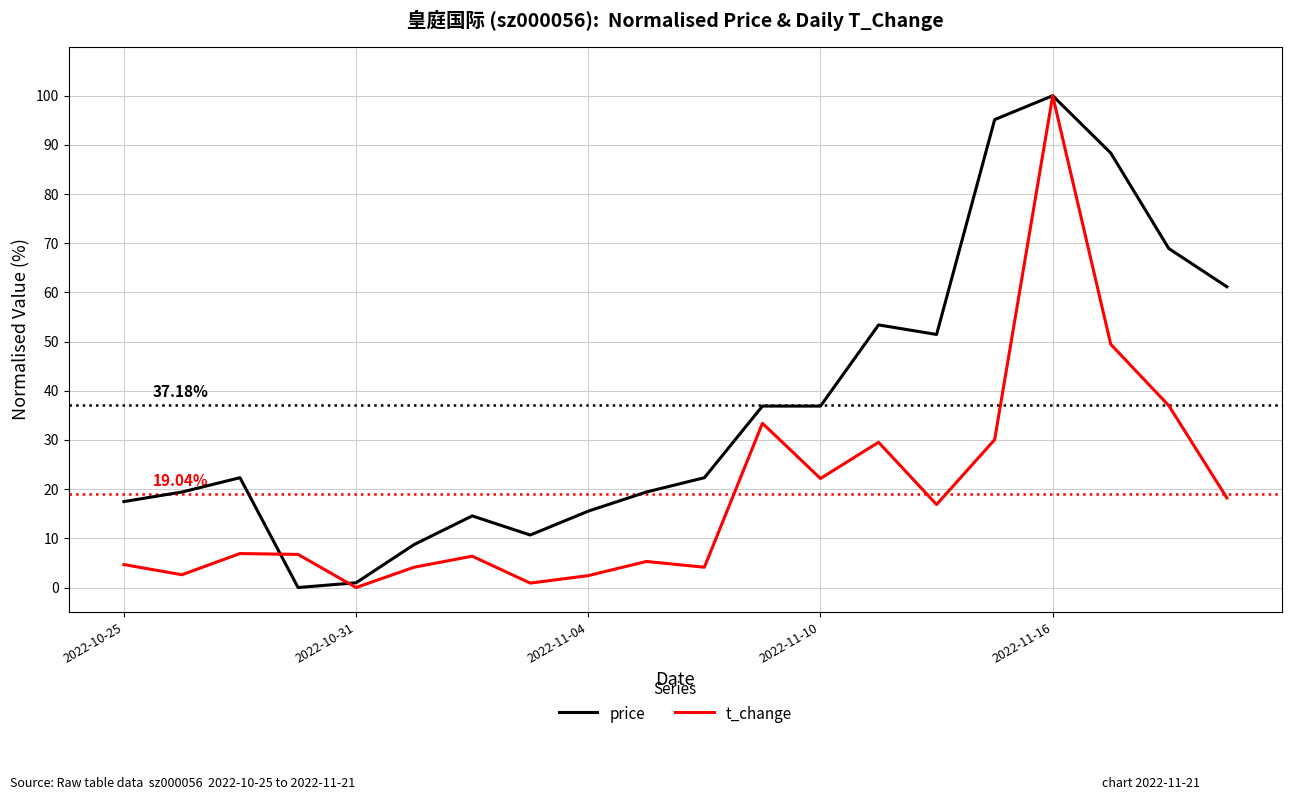

Which series has the largest total across all categories?

price